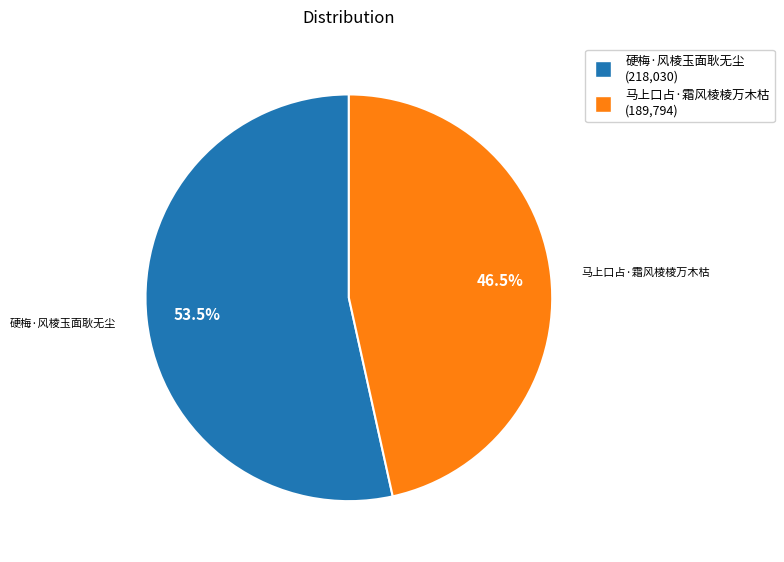

Between 硬梅·风棱玉面耿无尘 and 马上口占·霜风棱棱万木枯, which is larger?

硬梅·风棱玉面耿无尘